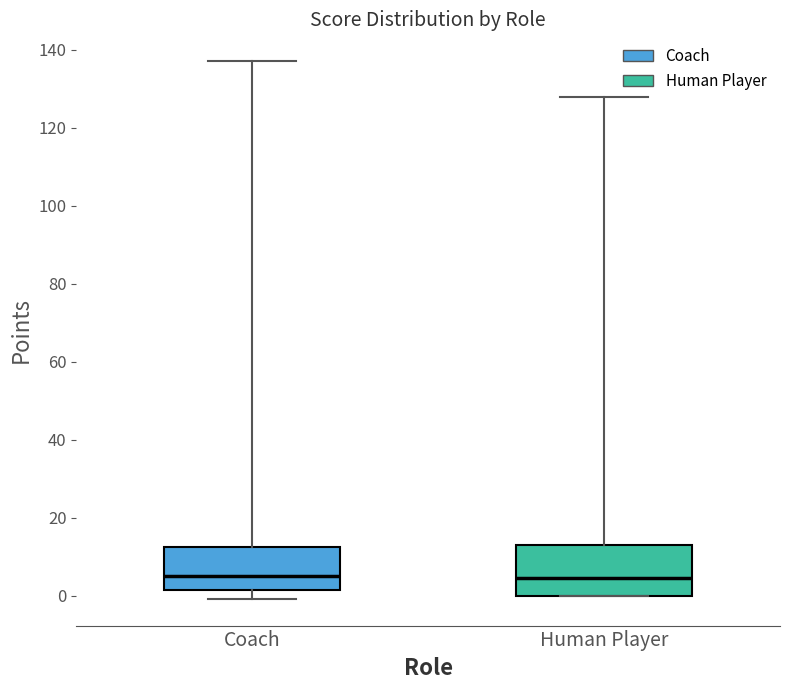

Where is the lower edge of the box for Coach on the y-axis? The values are not printed on the chart, so give them approximately, as read against the axis.

2